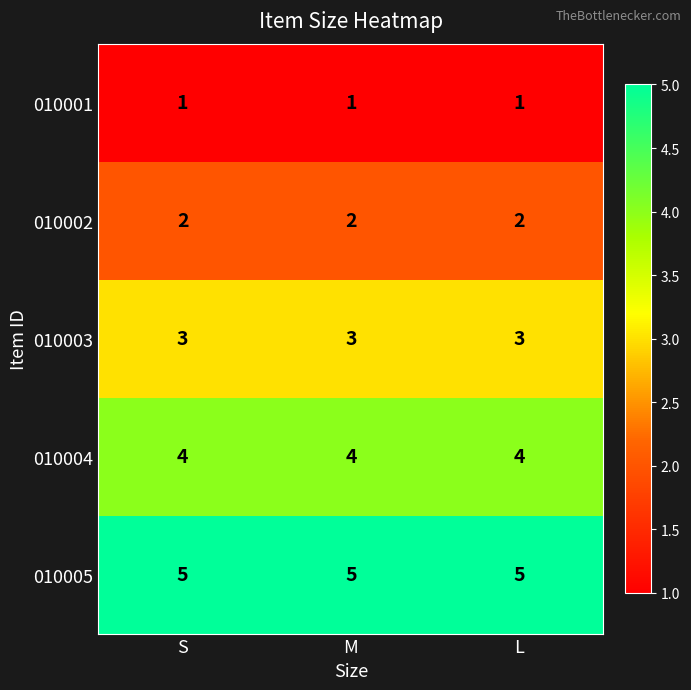

What is the sum of all 010002 values?

6